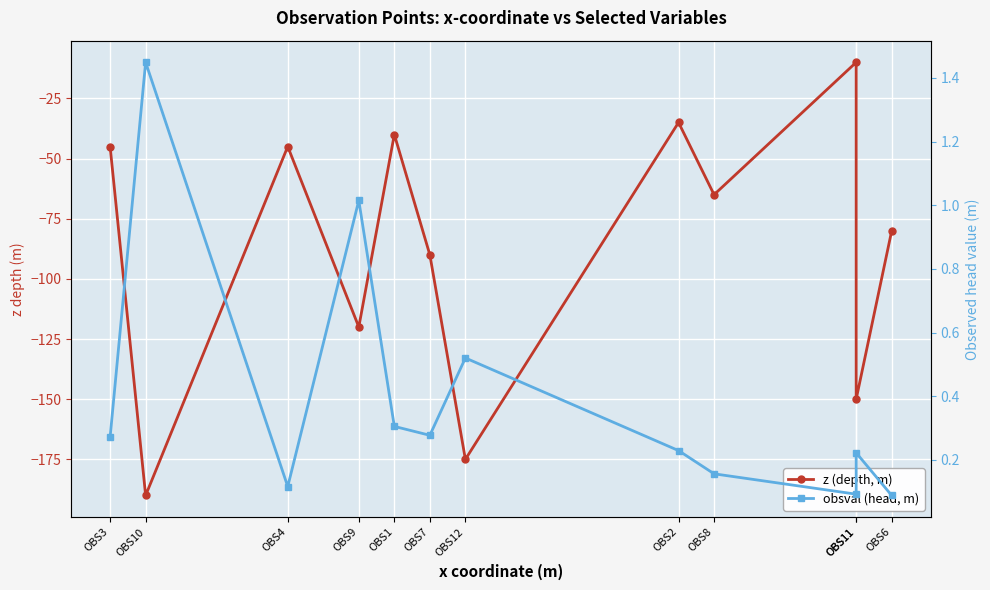

Which series has the largest range (max minus min)?

z (depth, m)